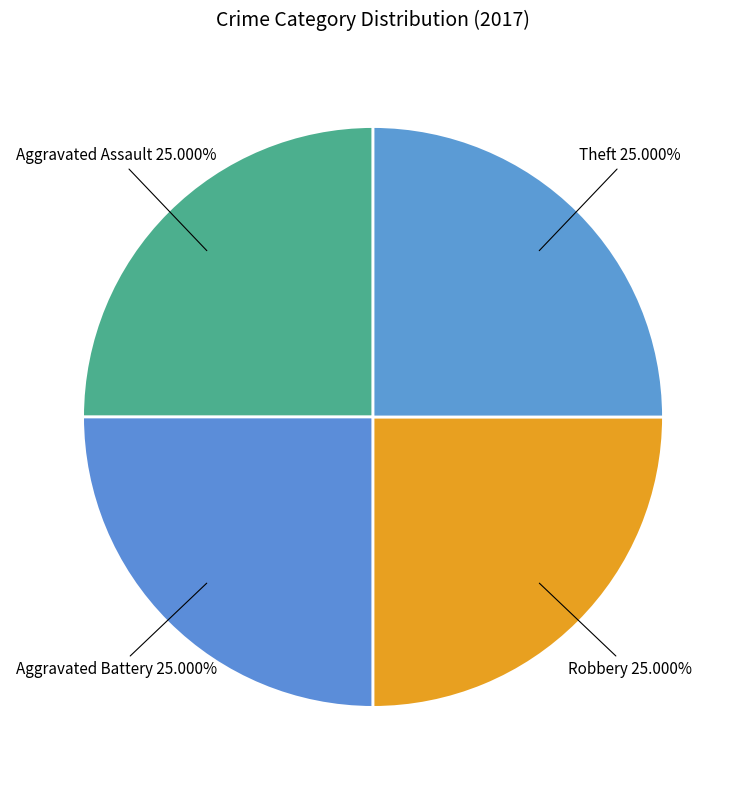

How many slices are in this pie chart?

4